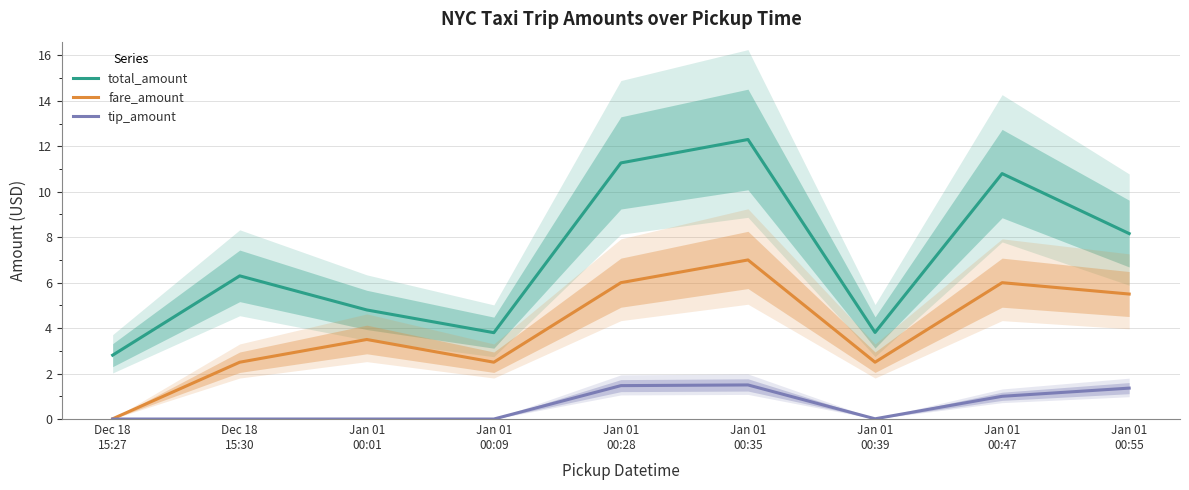

True or false: tip_amount and total_amount intersect in this chart.

False